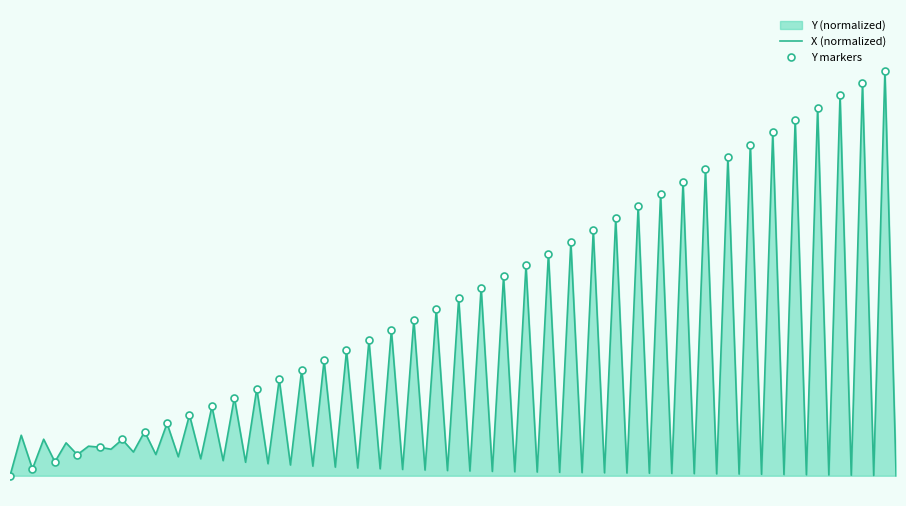

What is the difference between the maximum and minimum values?

1.0